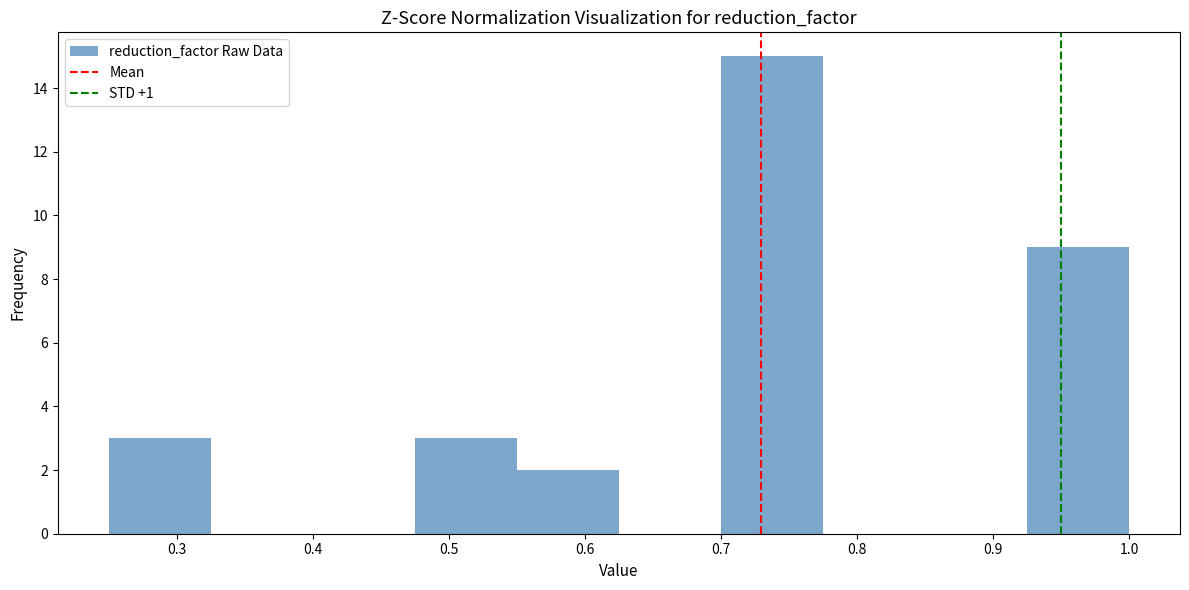

What is the height of the bar covering 0.925 to 1.000 on the x-axis? Neither the bar edges nor the heights are printed on the chart, so give them approximately, as read against the axes.

9